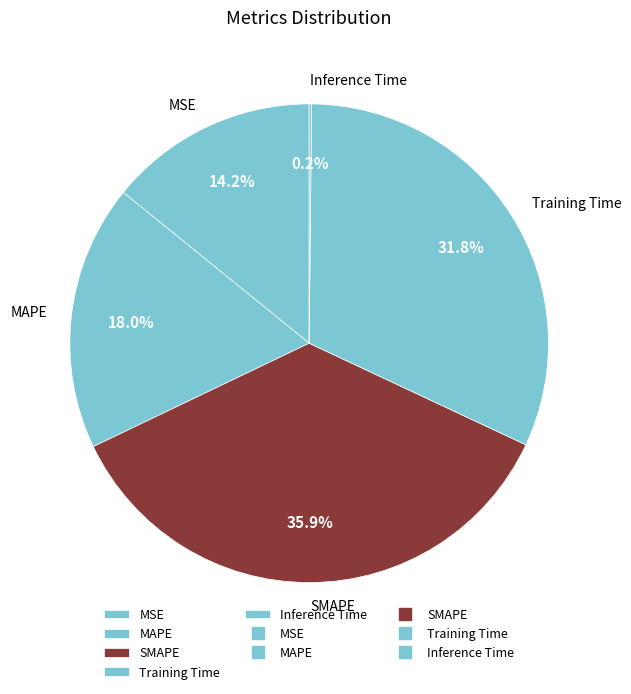

Which slice is the largest?

SMAPE